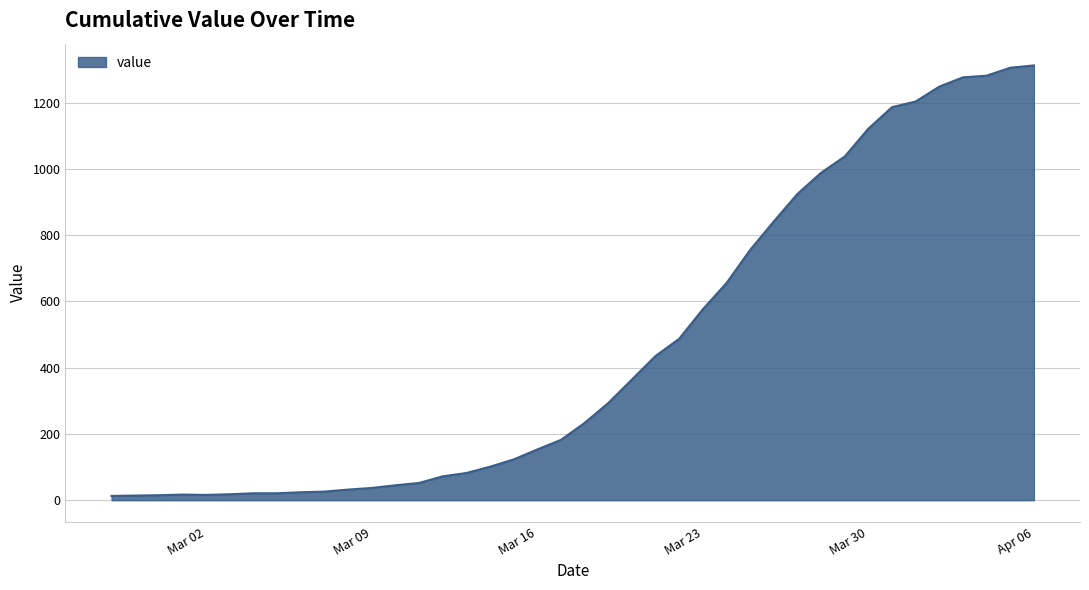

Reading left to right, what are all the values shown in this chart?

13	14	15	17	16	18	21	21	24	26	32	37	45	52	72	82	101	123	153	182	233	293	364	435	487	576	655	755	841	924	988	1037	1121	1186	1203	1248	1276	1281	1305	1312